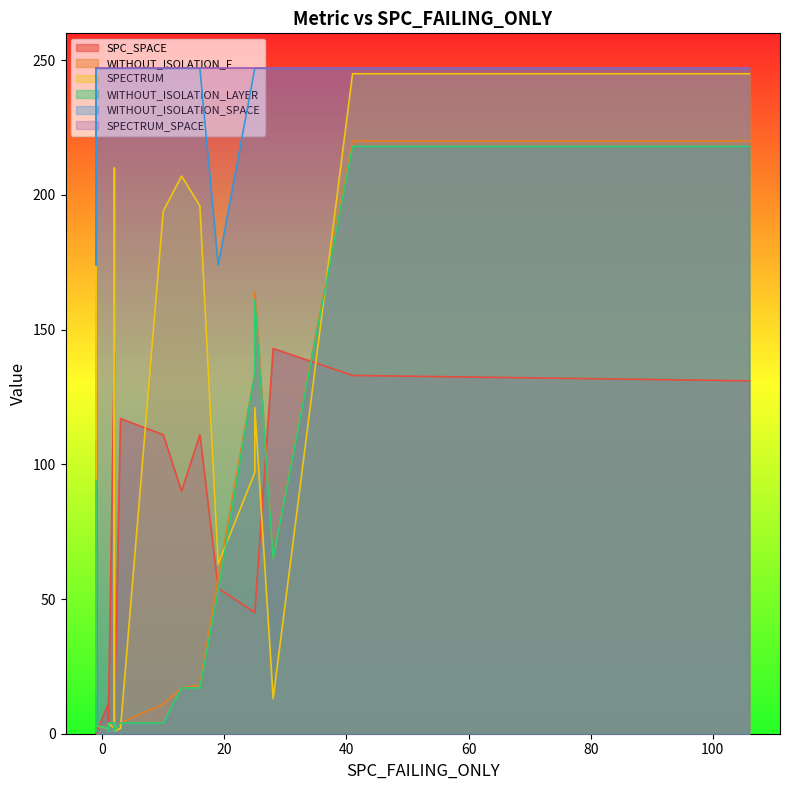

How many values in the WITHOUT_ISOLATION_F series are below 4?

14